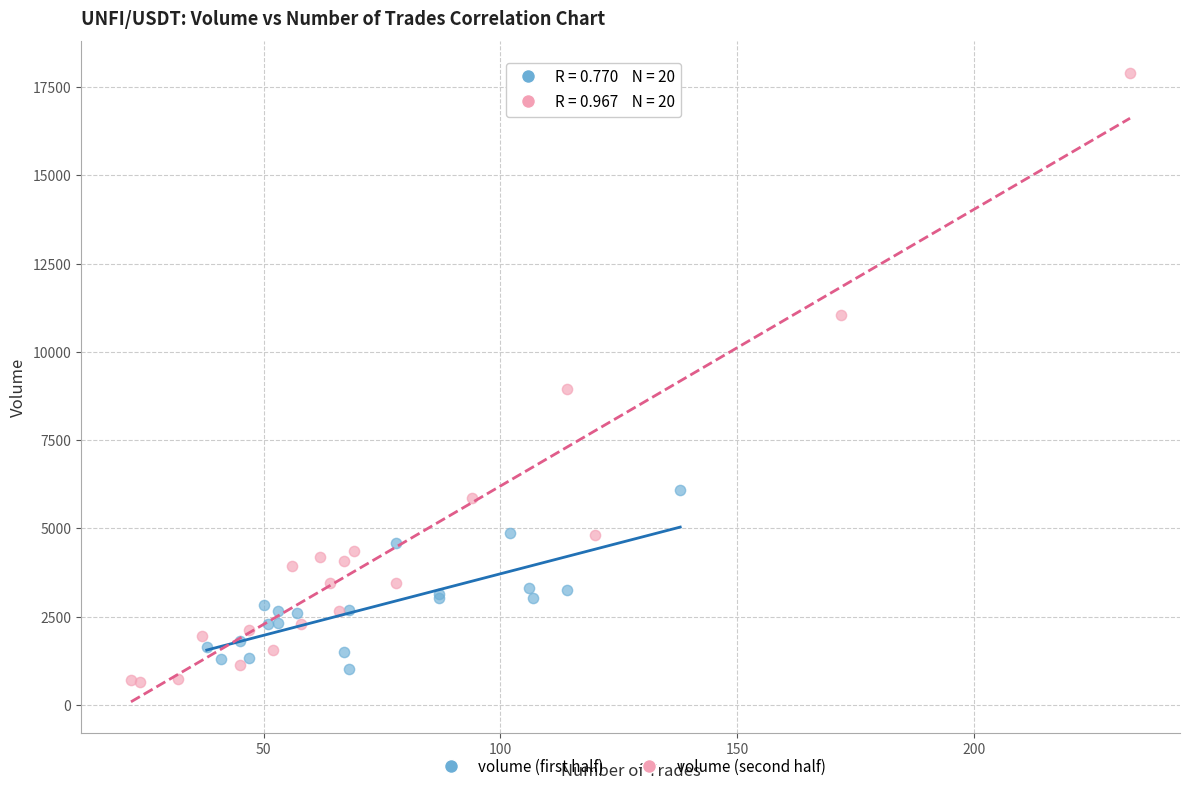

Which series has the largest Y range (max minus min)?

volume (second half)